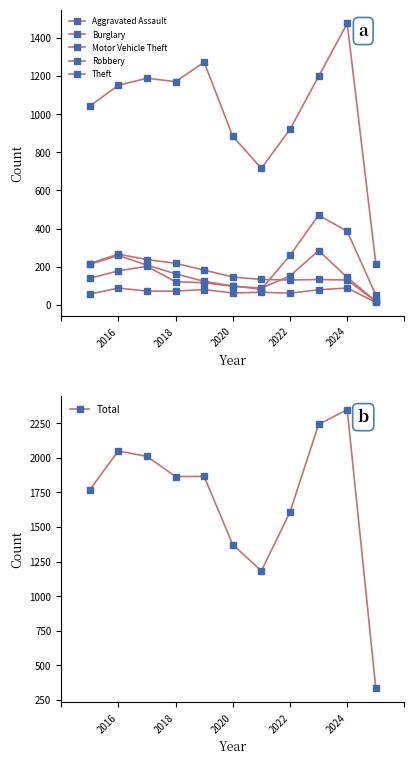

The Total series shows 326 at 2022. True or false?

False